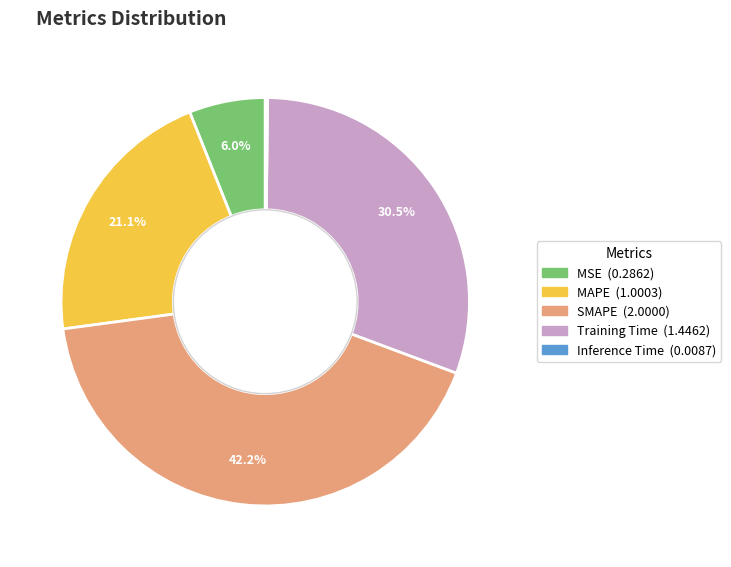

What percentage is NOT represented by Training Time?

69.5%